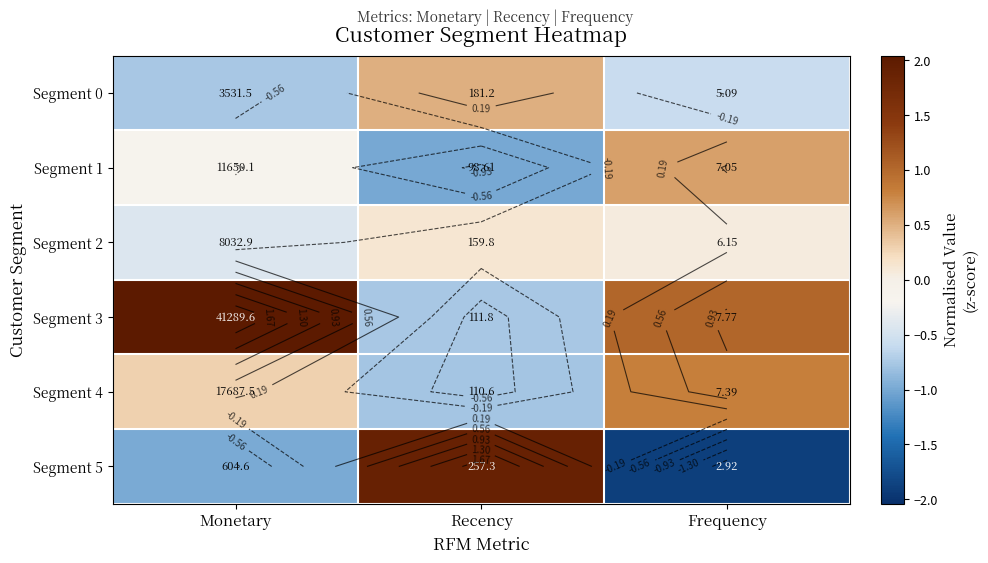

At how many categories does at least one series exceed -1?

3